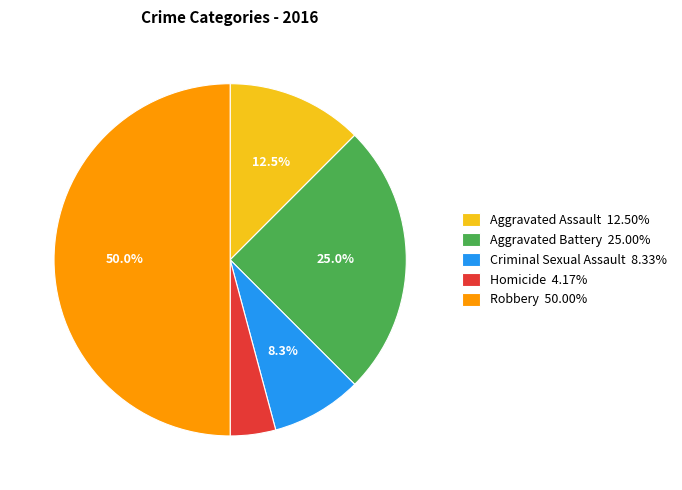

Is the sum of Robbery and Aggravated Assault greater than half?

Yes